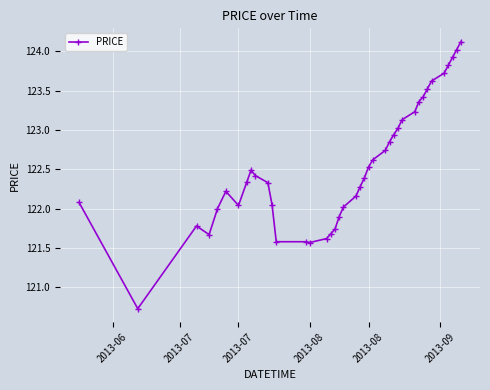

What is the difference between the maximum and minimum values?

3.4